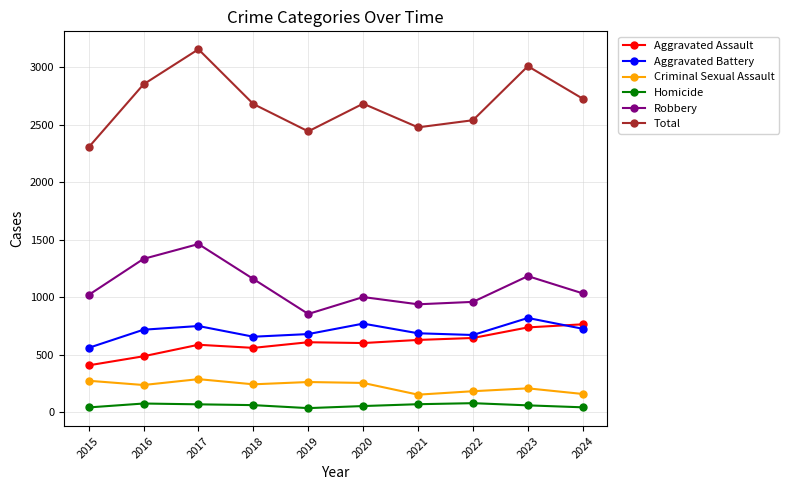

How many lines are shown in the chart?

6